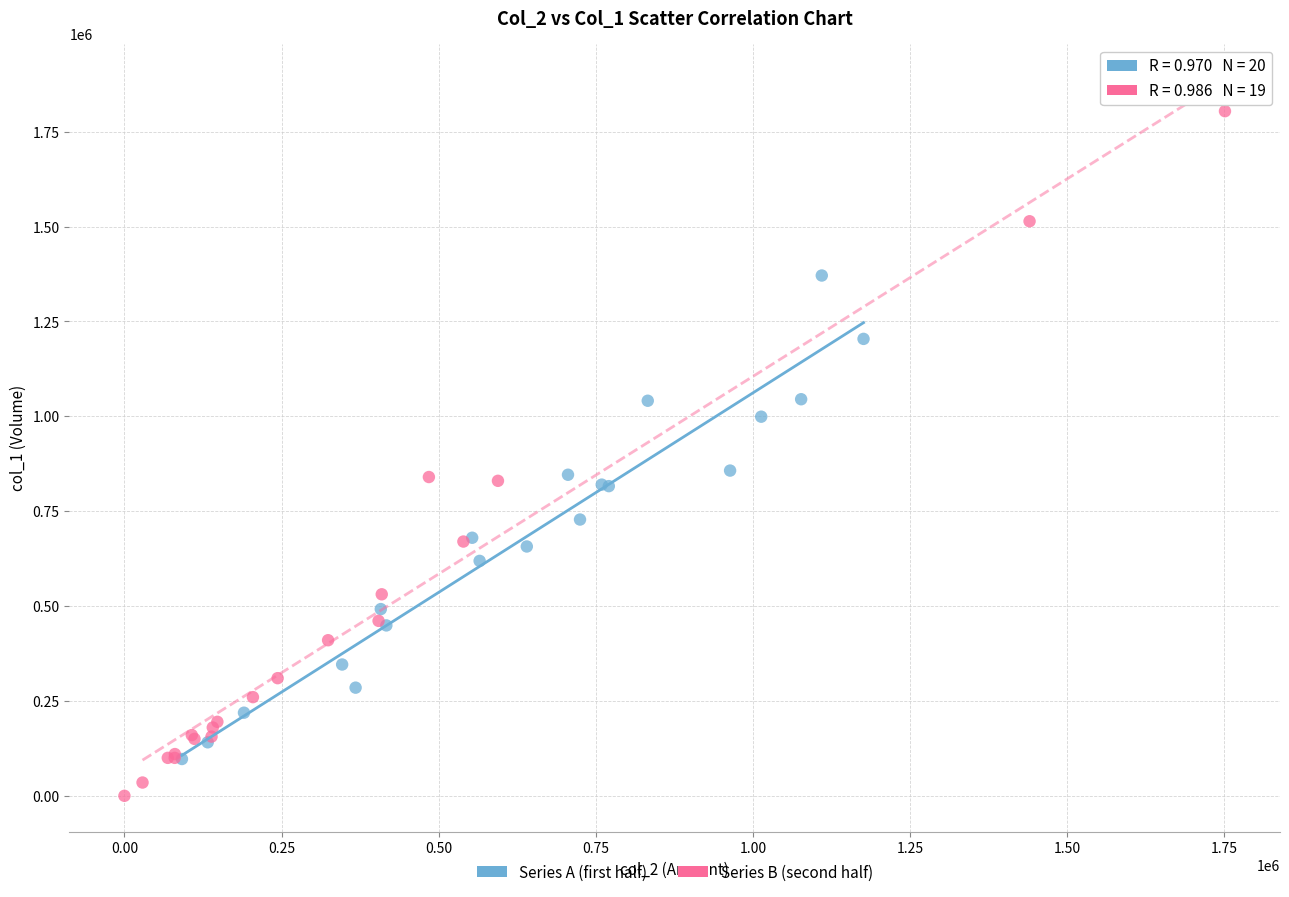

What are all the series names shown in the legend?

Series A (first half), Series B (second half)